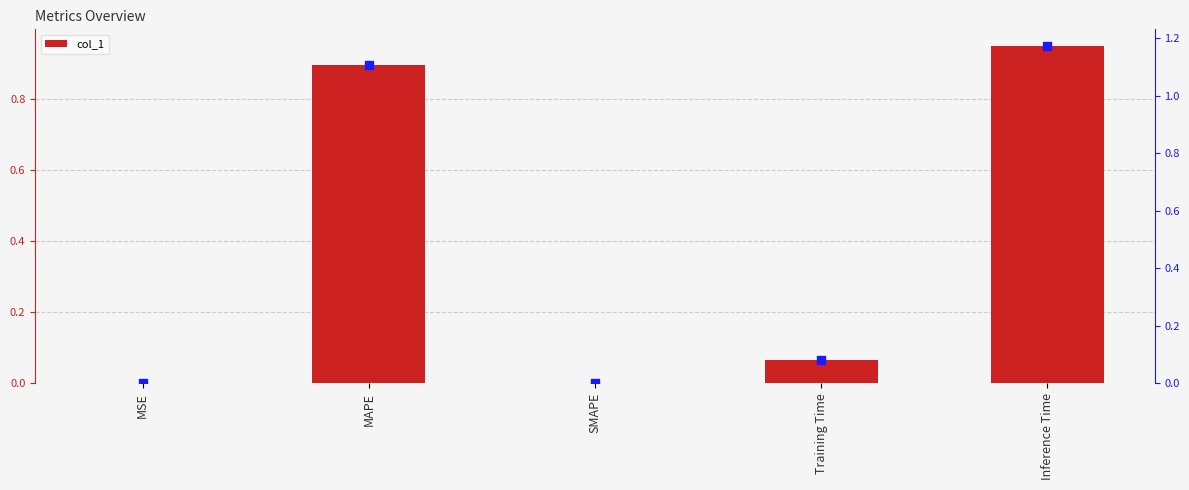

Between MAPE and SMAPE, which is larger?

MAPE